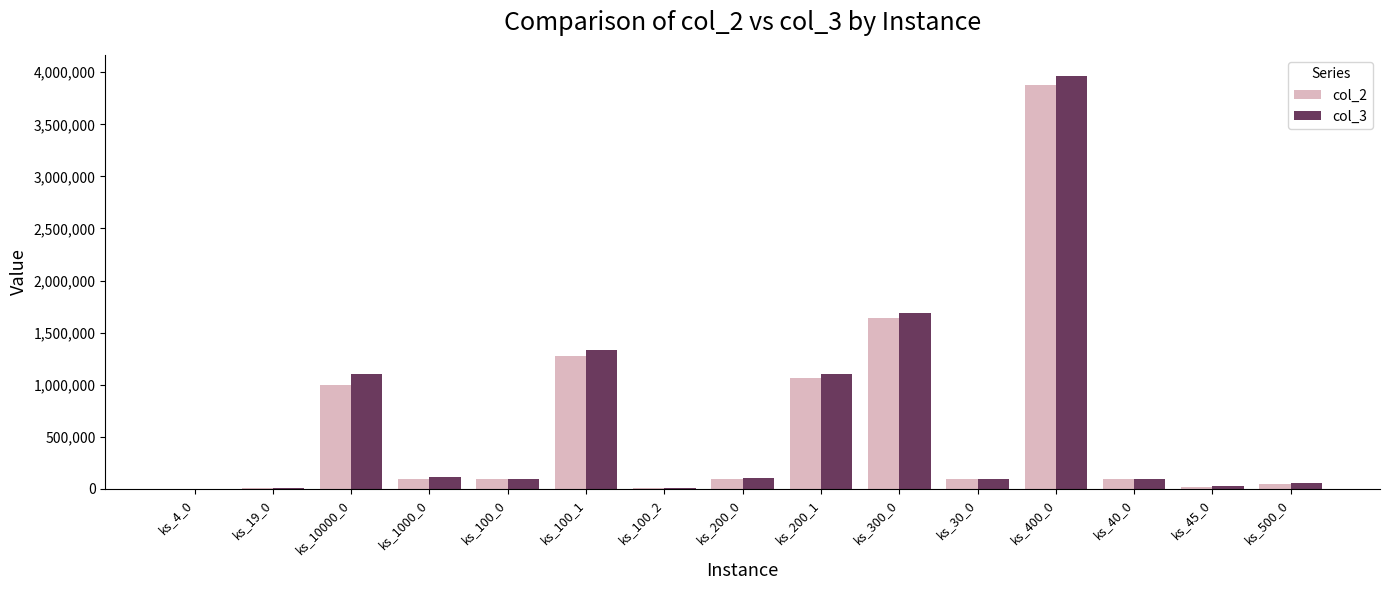

The col_3 series shows 3967180 at ks_400_0. True or false?

True